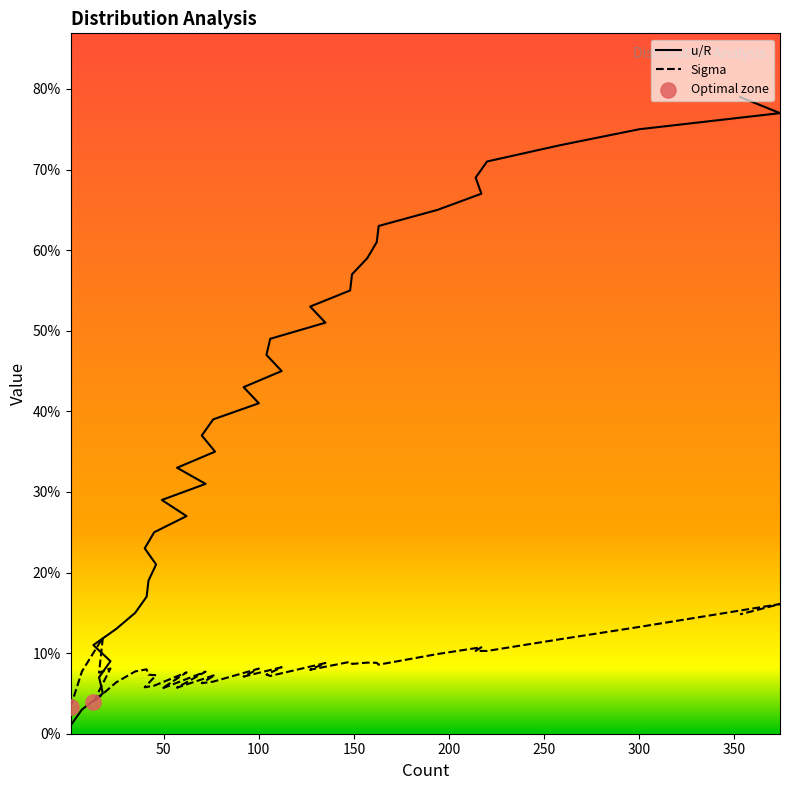

Which series contains the highest Y value?

u/R